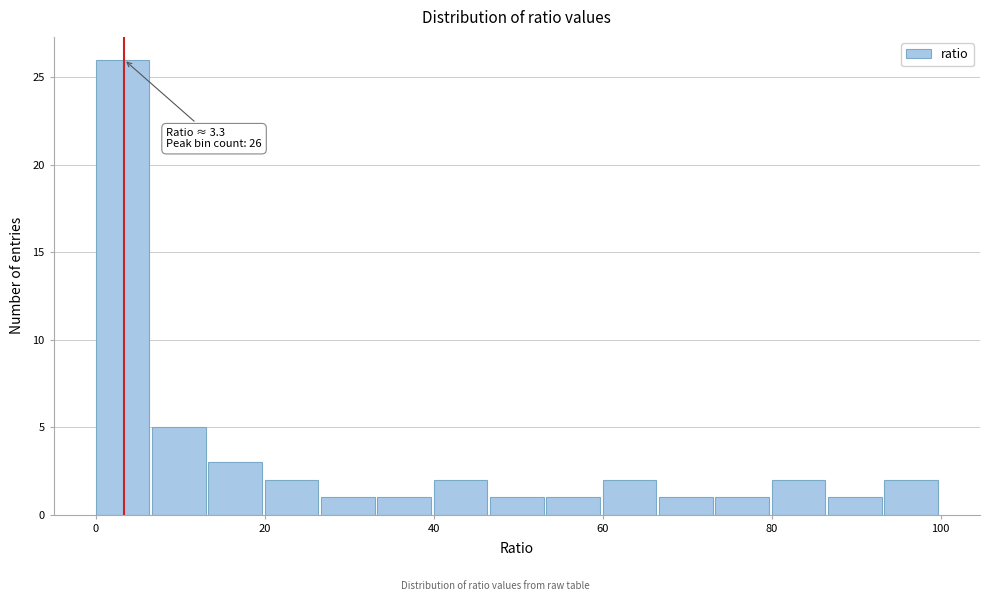

Read against the x-axis, roughly where is the centre of the tallest bar?

4